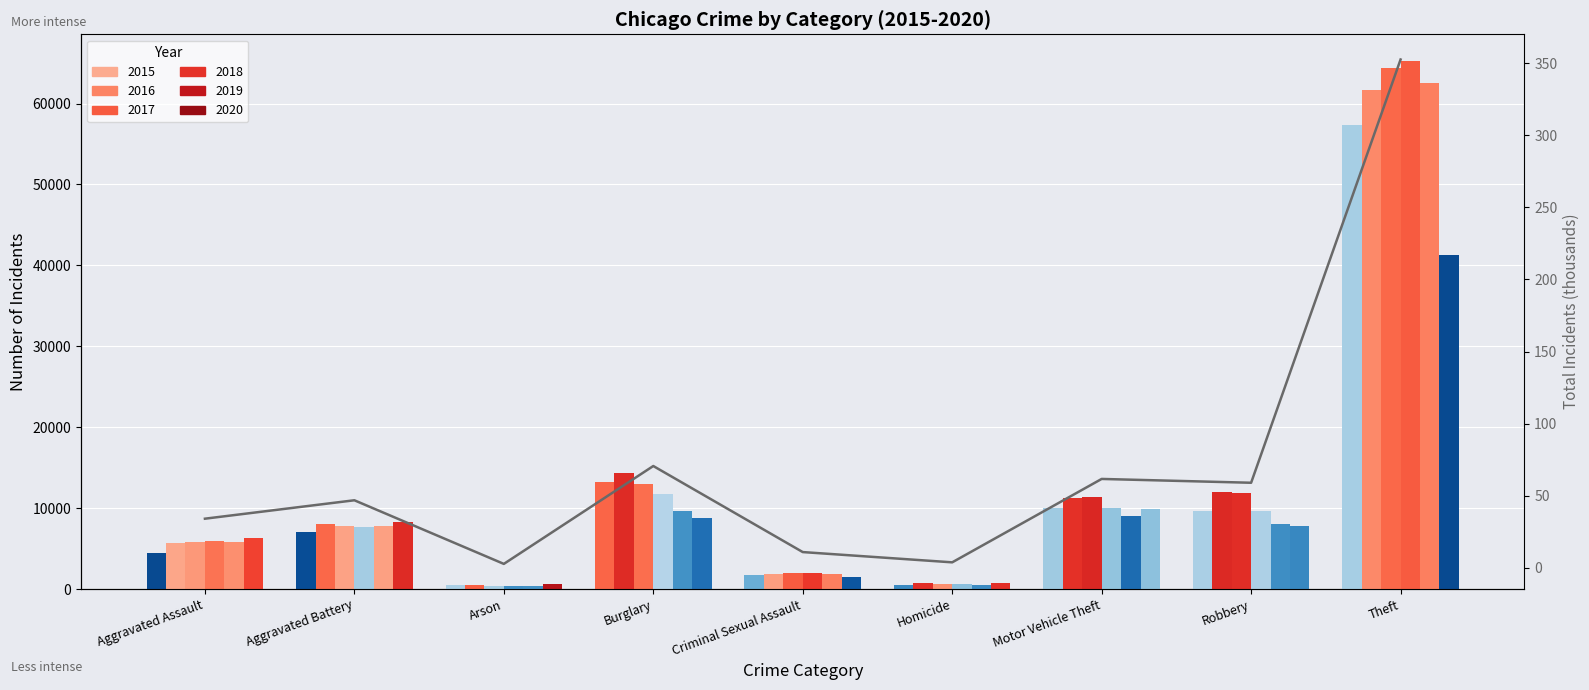

Reading right to left, what are all the values shown in this chart?

Theft=352.5	Robbery=59.0	Motor Vehicle Theft=61.7	Homicide=3.8	Criminal Sexual Assault=10.9	Burglary=70.6	Arson=2.7	Aggravated Battery=46.9	Aggravated Assault=34.1